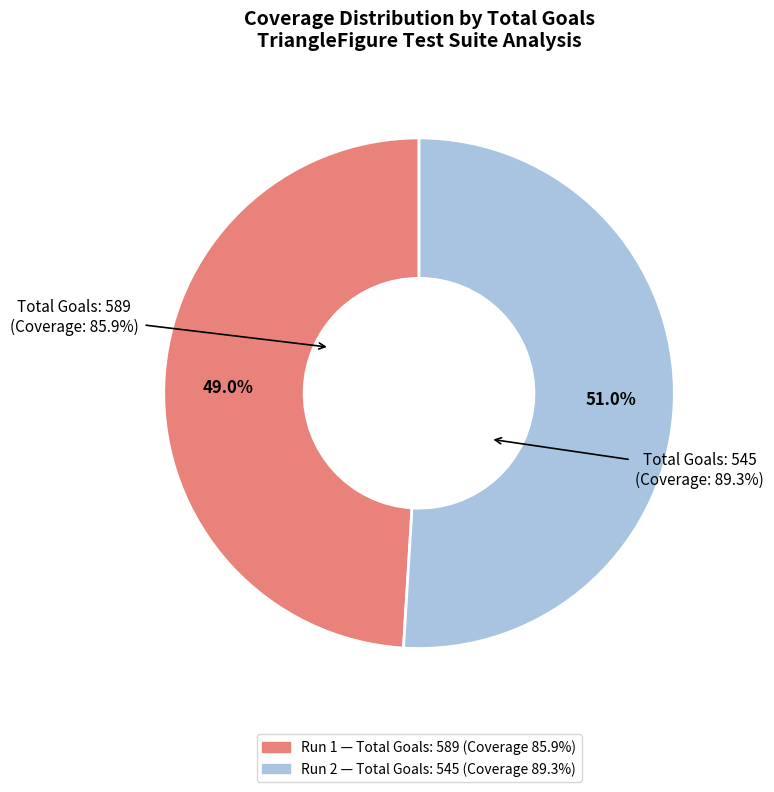

To the nearest percent, what portion does 545 represent?

51%